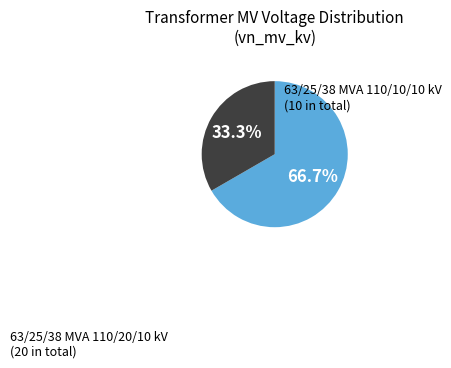

Do 63/25/38 MVA 110/10/10 kV and 63/25/38 MVA 110/20/10 kV together represent more than half of the pie?

Yes